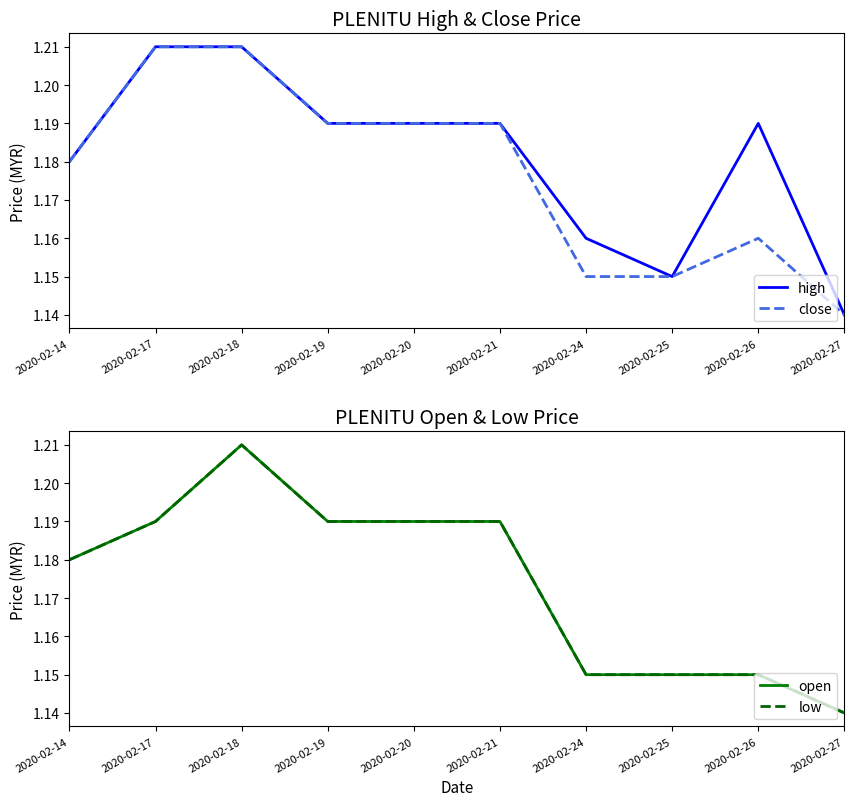

What are all the series names shown in the legend?

high, close, open, low